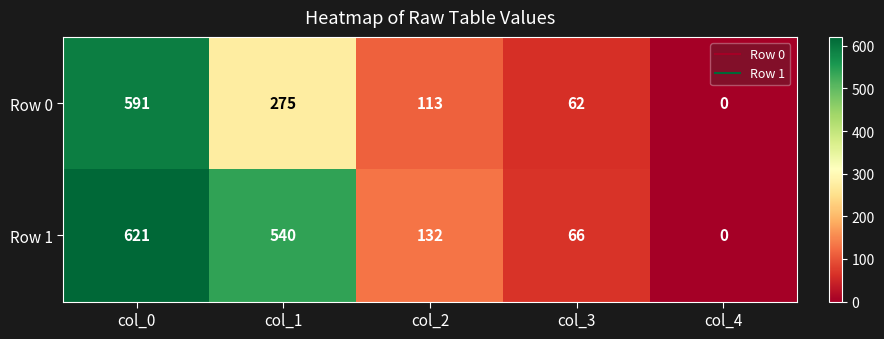

What is the difference between the Row 0 values at col_1 and col_2?

162